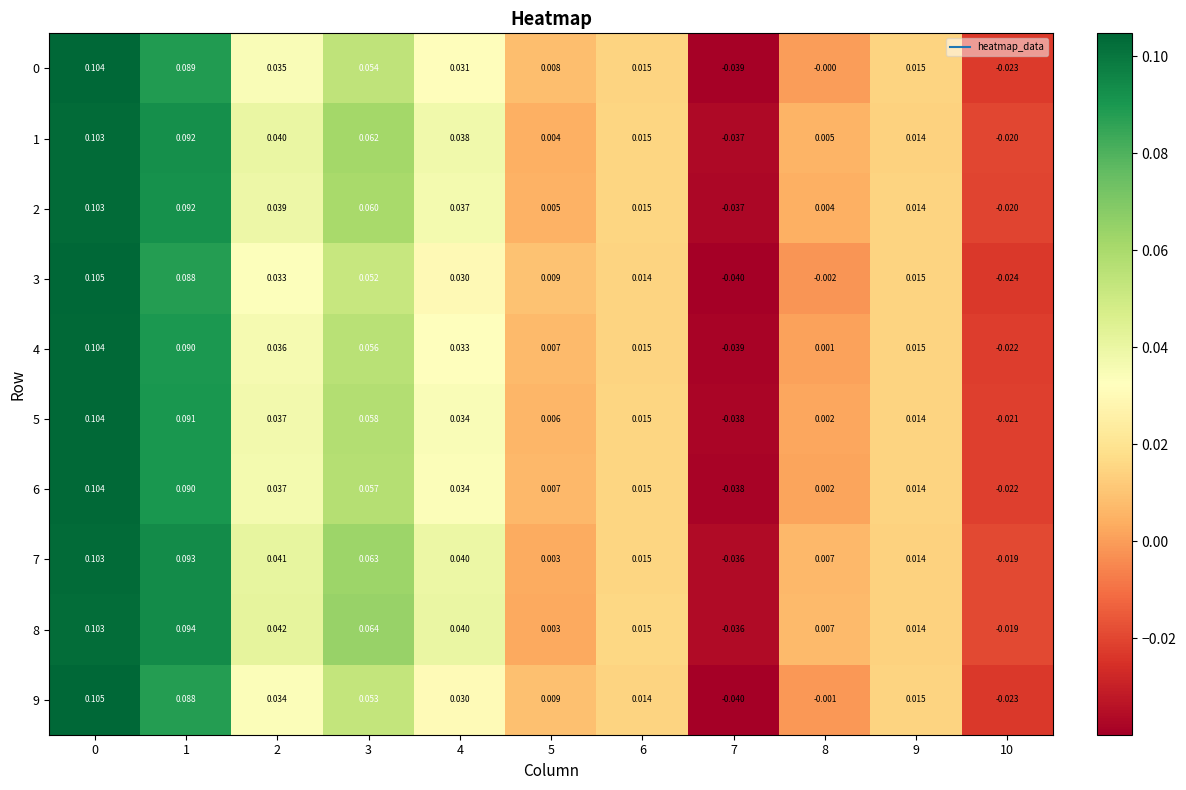

How many data points does each series have?

11